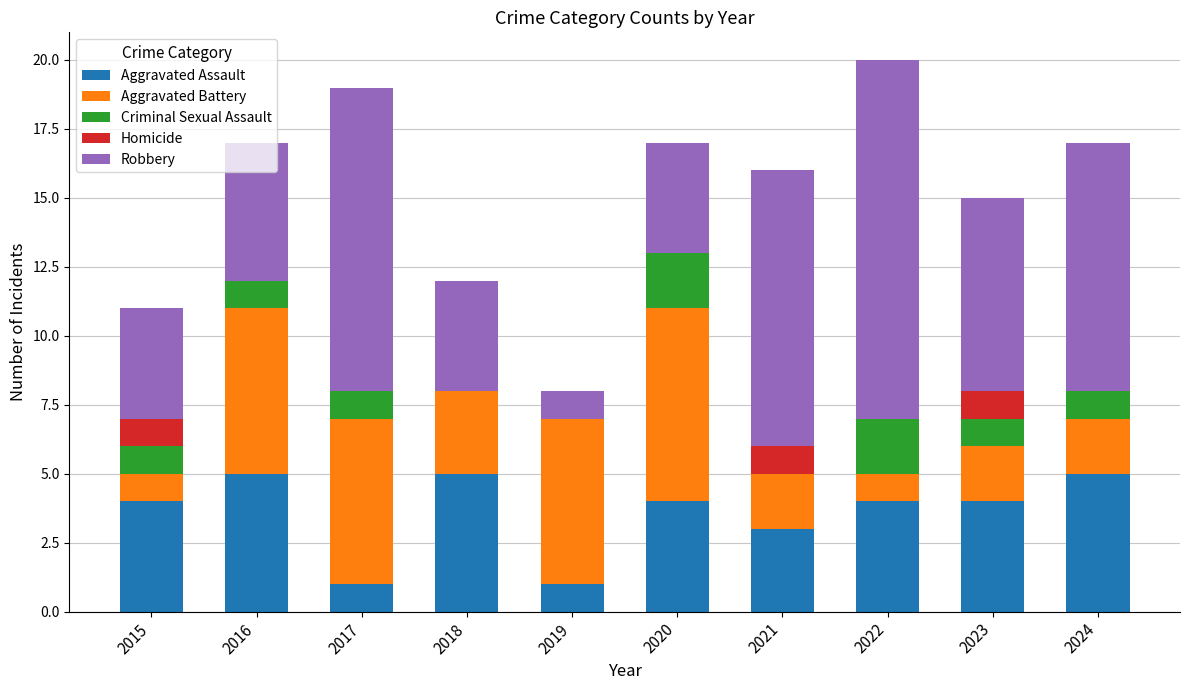

Does the chart contain stacked bars?

Yes